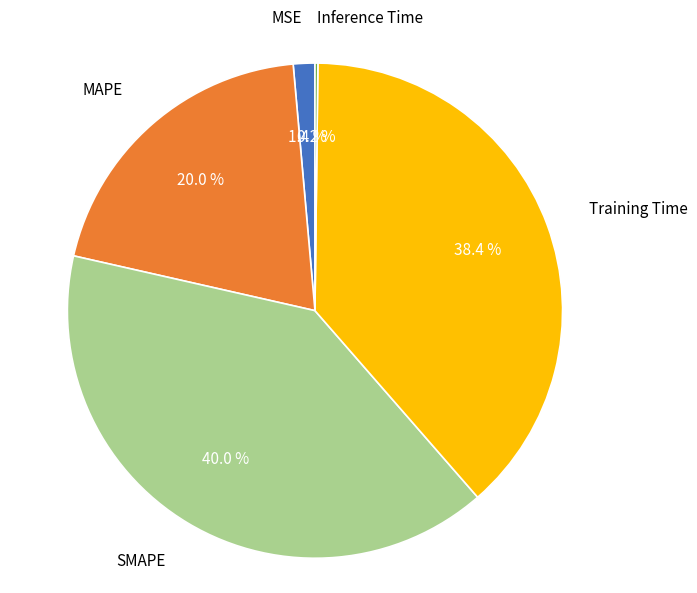

Which category has the biggest portion of the pie?

SMAPE